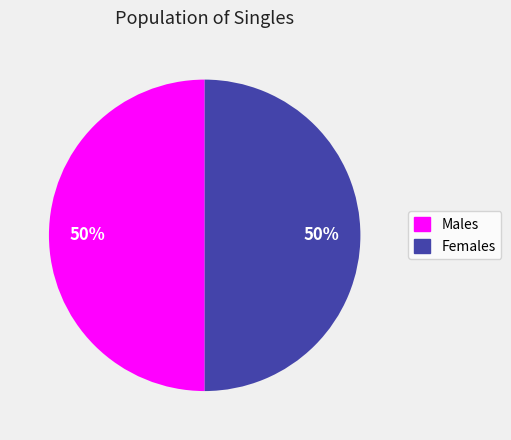

To the nearest percent, what is the average slice percentage?

50%